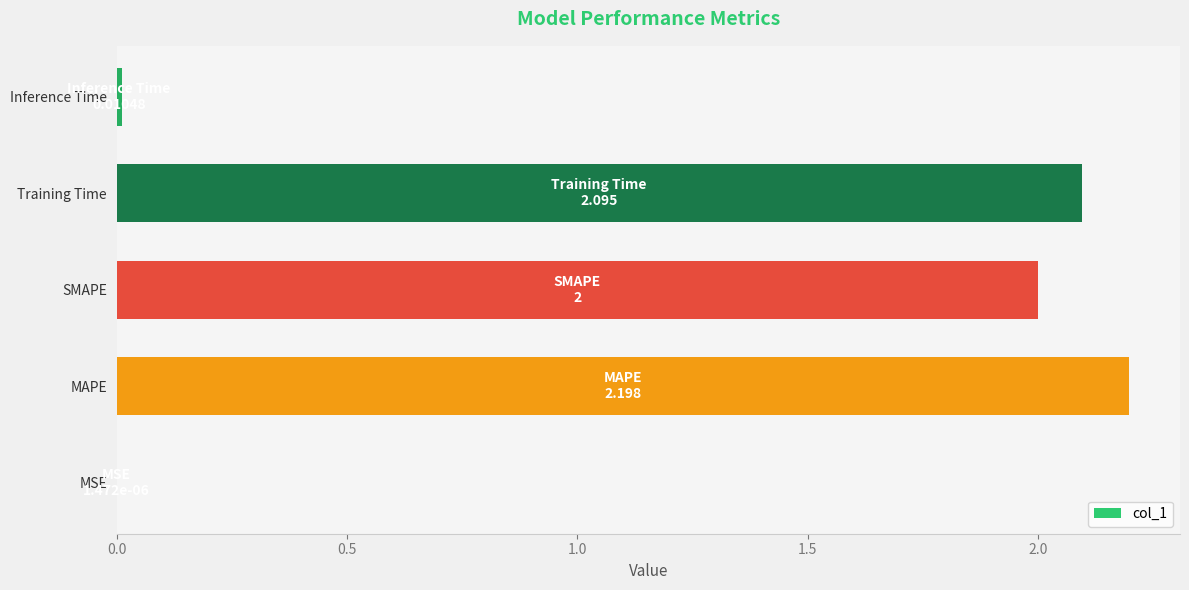

How many distinct data groups are displayed?

1